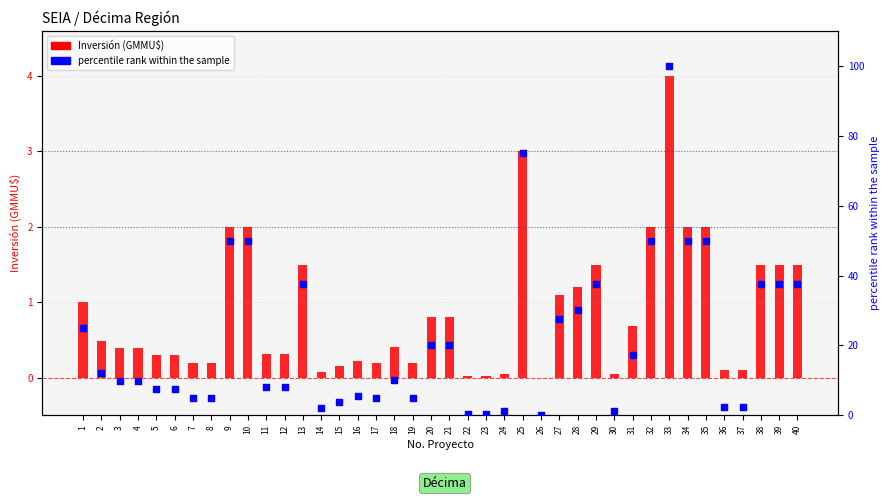

At how many categories does at least one series exceed 21?

15